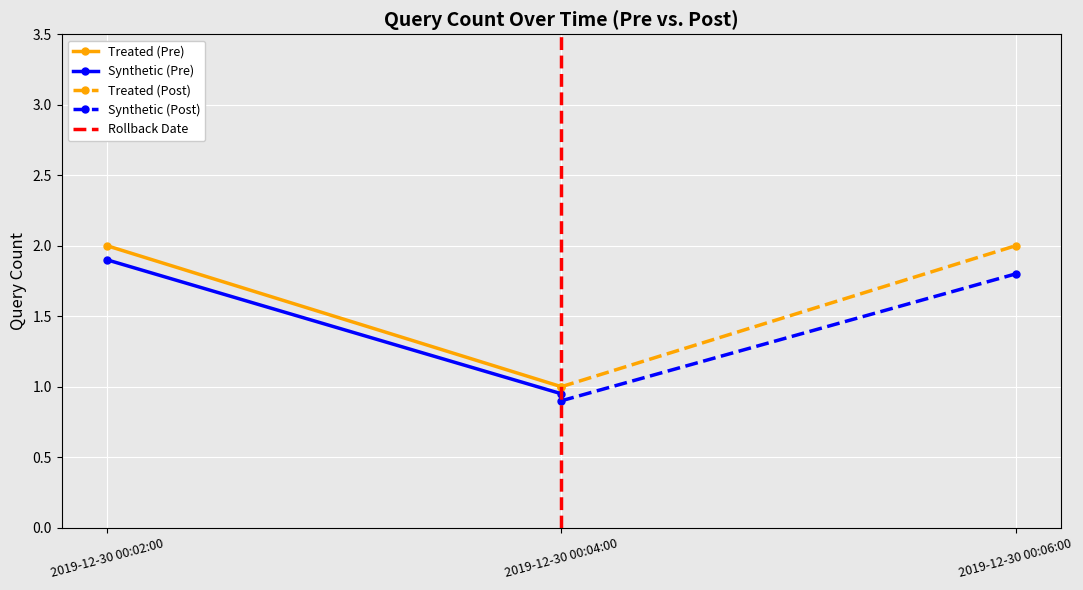

Is the value of Treated (Pre) at 2019-12-30 00:02:00 greater than the value of Synthetic (Pre) at 2019-12-30 00:04:00?

Yes